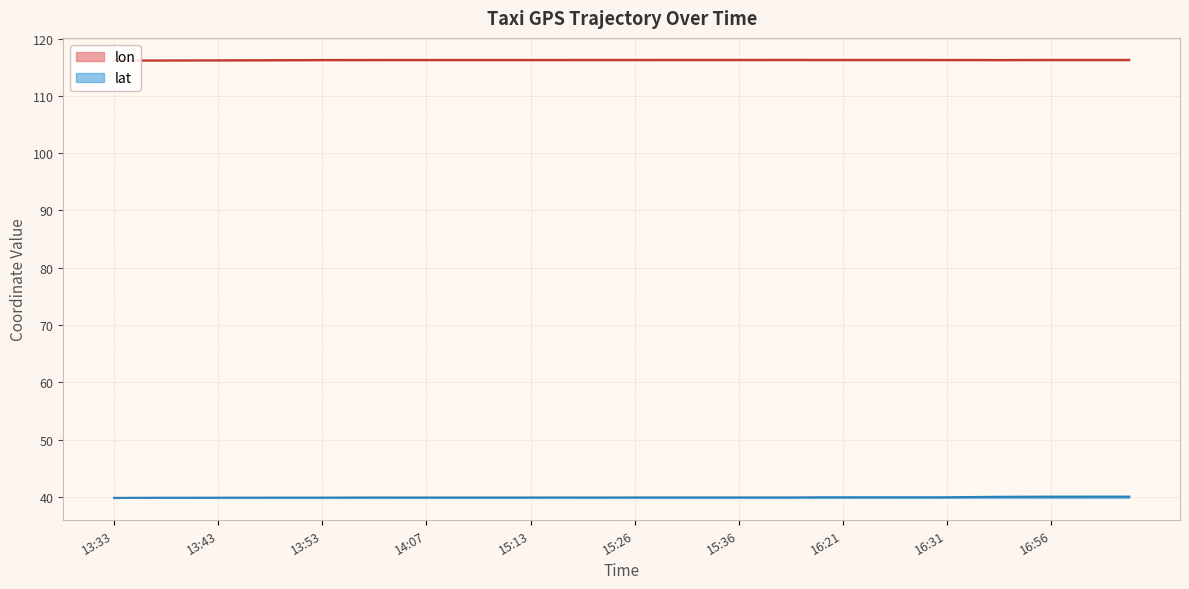

Count the number of categories in the chart.

40